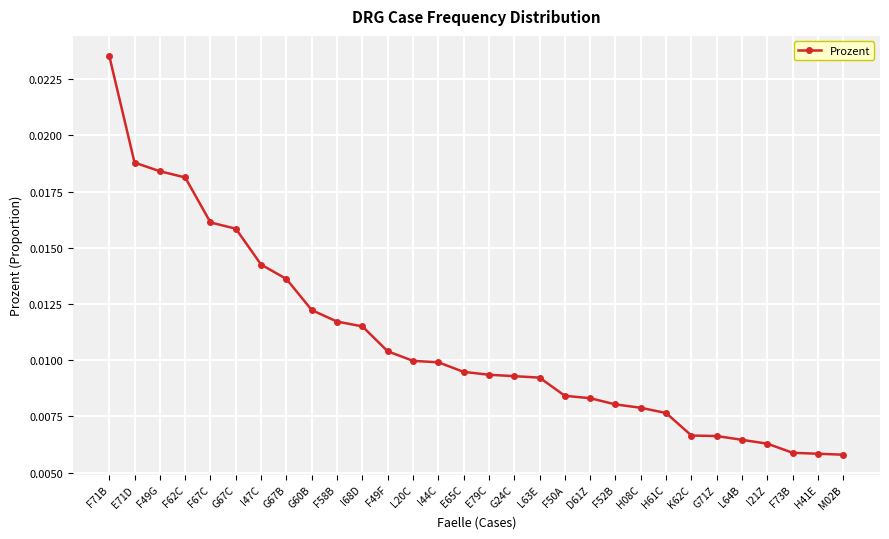

Which category has the highest value across all series?

F71B